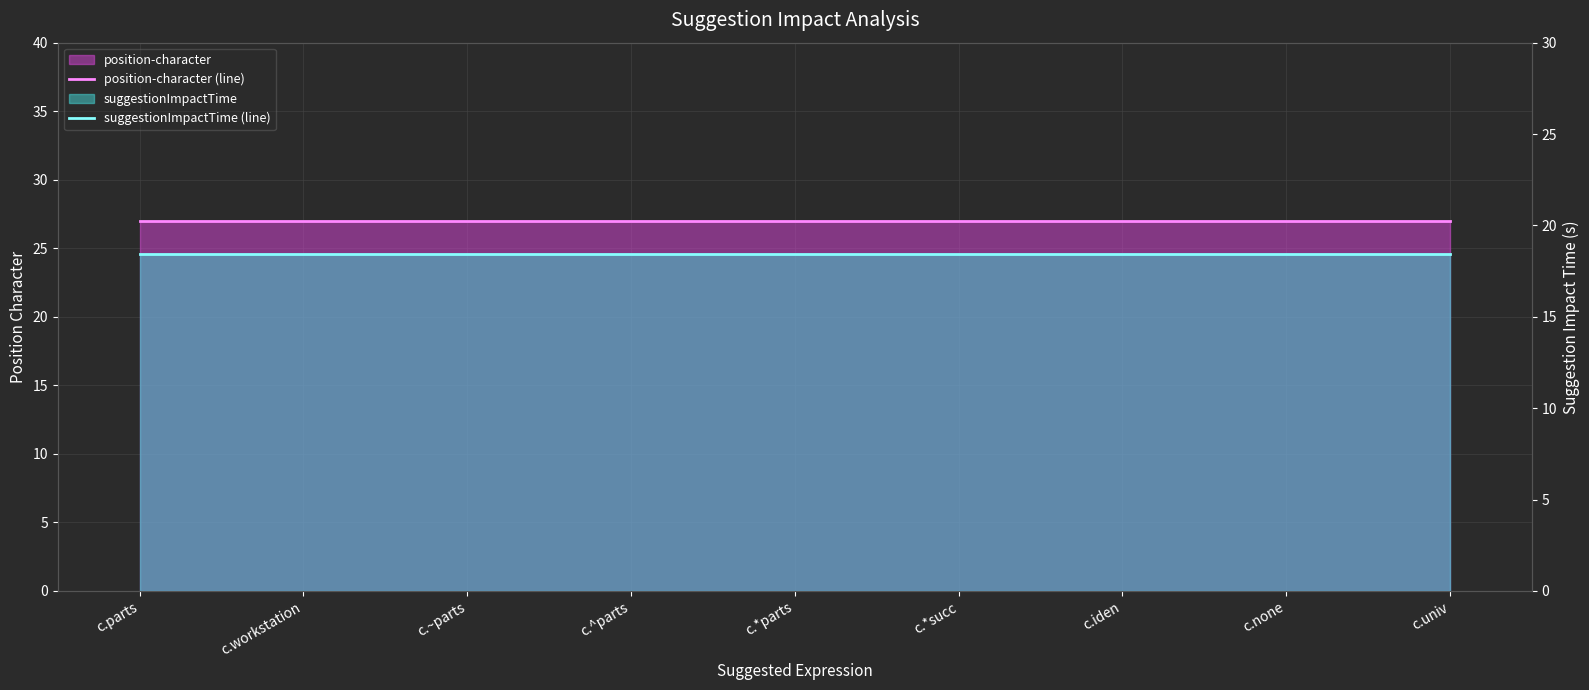

True or false: position-character (line) and suggestionImpactTime (line) cross at least once.

False